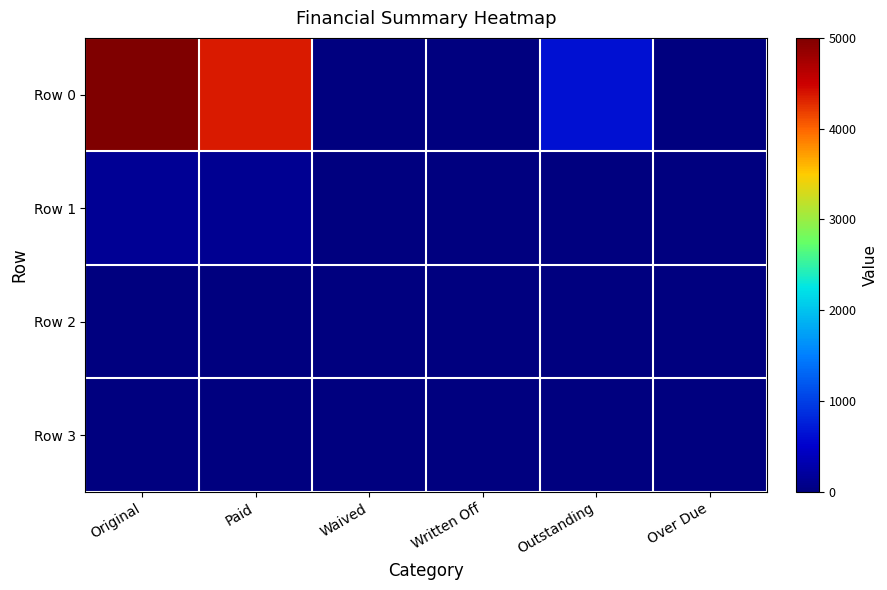

Reading right to left, what are all the values shown in this chart?

Row 0: Over Due=0.0	Outstanding=638.6	Written Off=0.0	Waived=0.0	Paid=4361.4	Original=5000.0
Row 1: Over Due=0.0	Outstanding=11.6	Written Off=0.0	Waived=0.0	Paid=128.6	Original=140.2
Row 2: Over Due=0.0	Outstanding=0.0	Written Off=0.0	Waived=0.0	Paid=0.0	Original=0.0
Row 3: Over Due=0.0	Outstanding=0.0	Written Off=0.0	Waived=0.0	Paid=0.0	Original=0.0